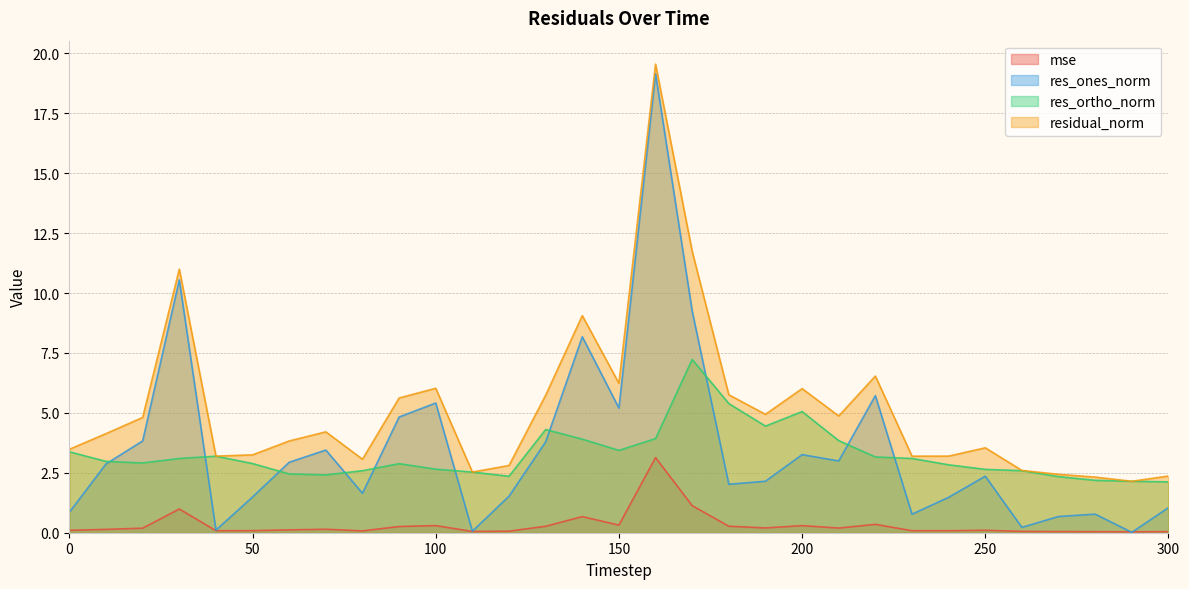

How many interior local valleys does the residual_norm series have?

8